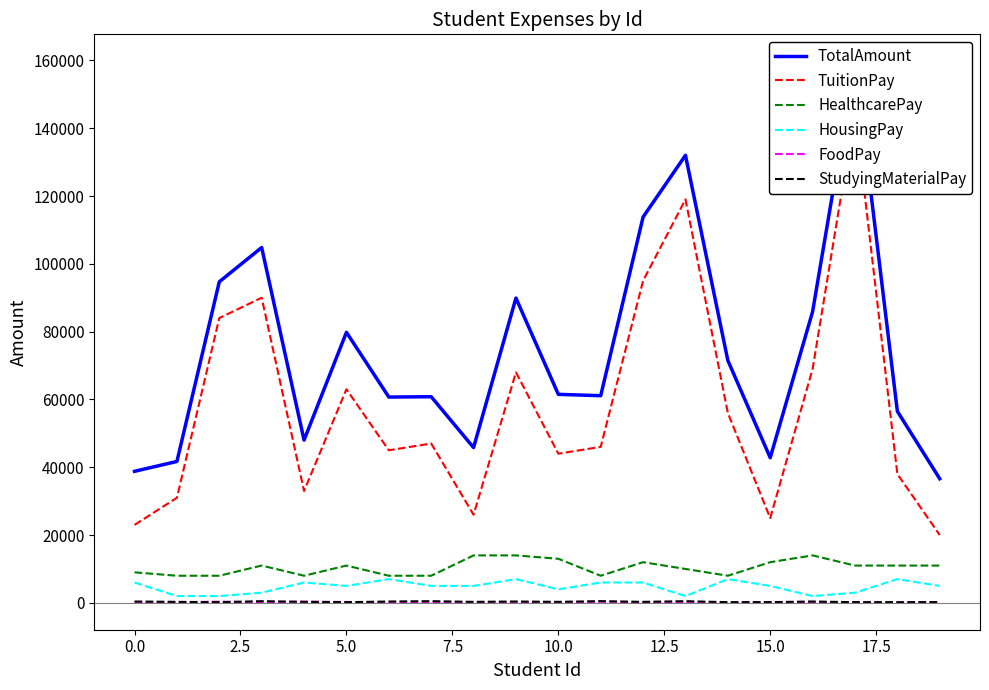

What is the maximum value for HousingPay?

7000